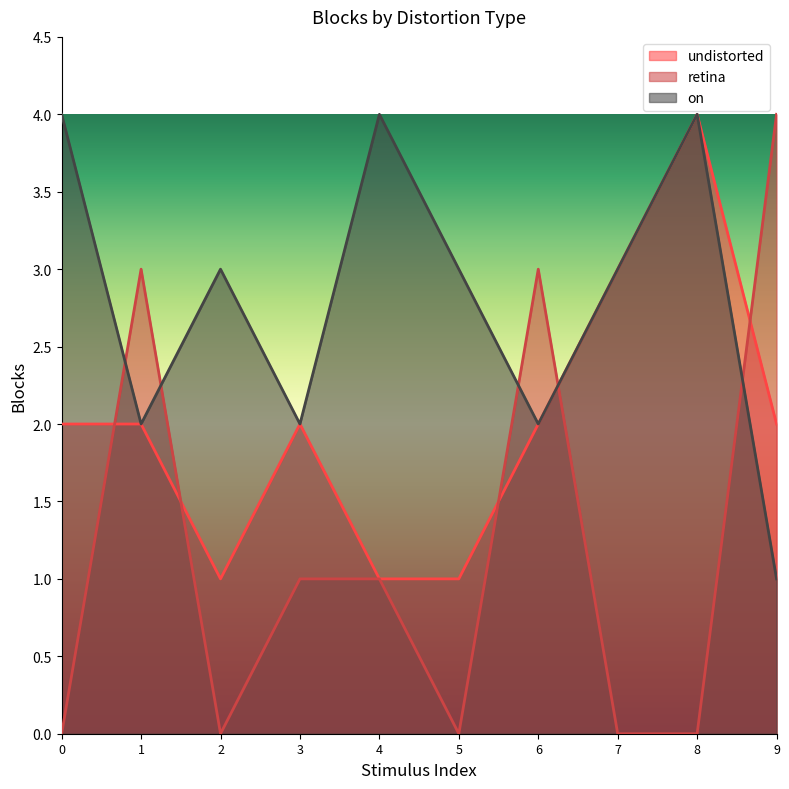

What are all the series names shown in the legend?

undistorted, retina, on